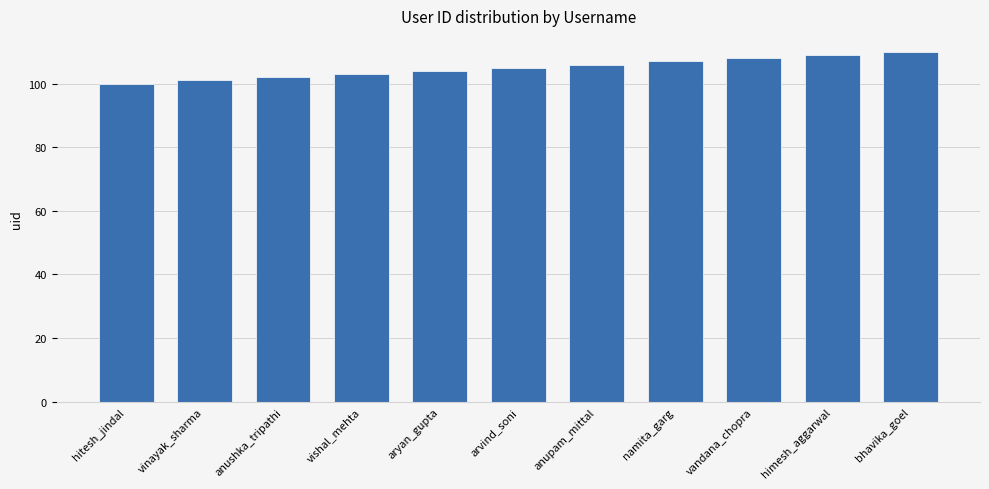

Is it true that the value at aryan_gupta is 145?

False